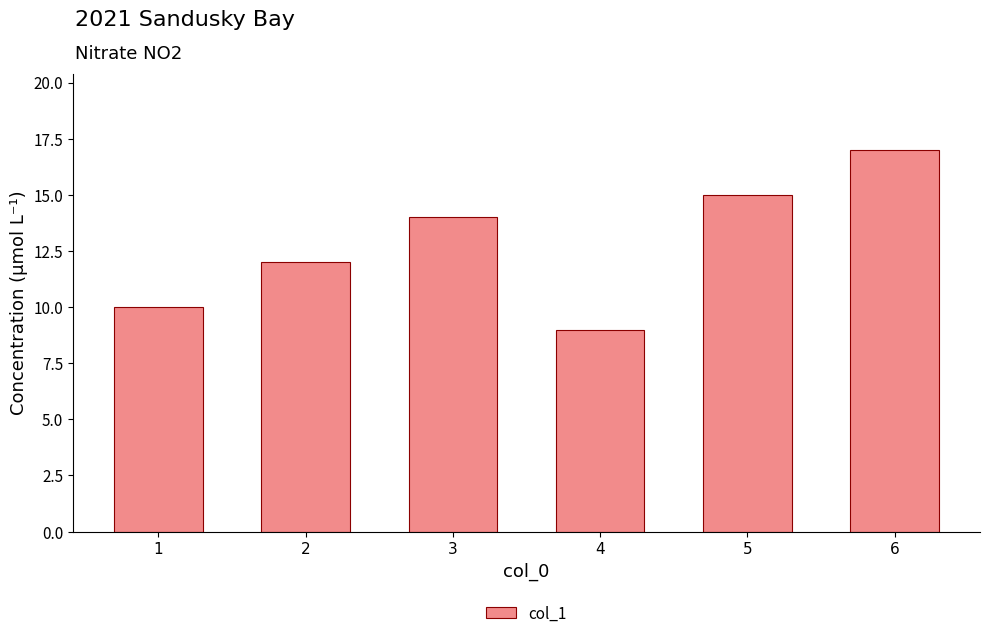

What is the value of the 2nd bar from the left?

12